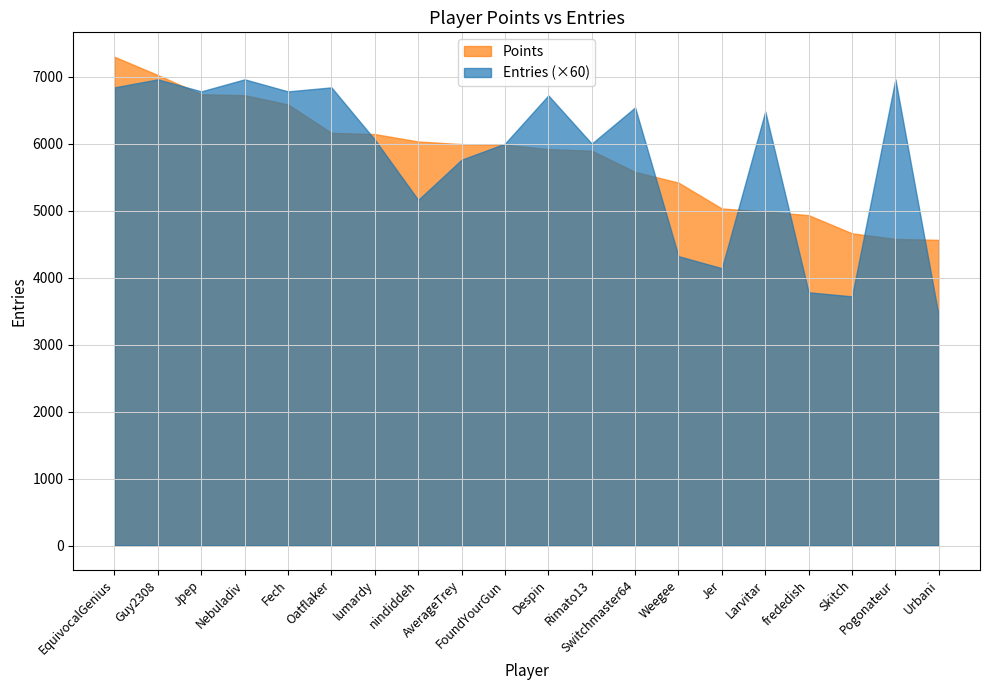

What is the label of the 16th point from the left?

Larvitar